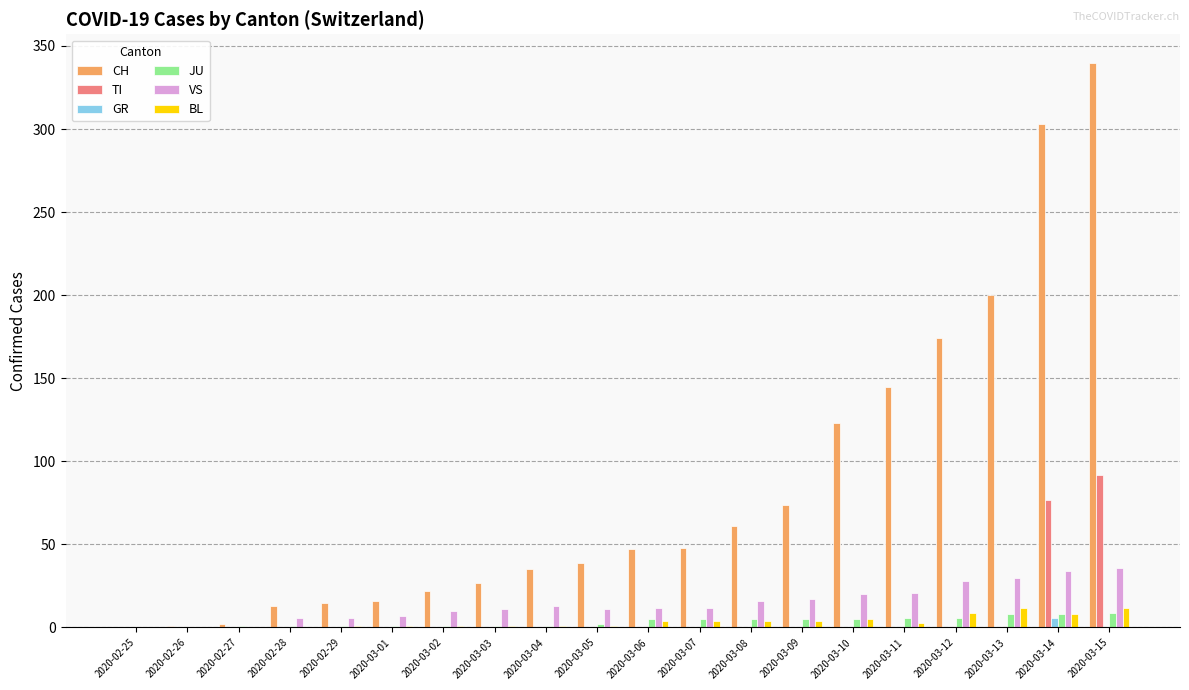

What is the highest value of the CH series?

340